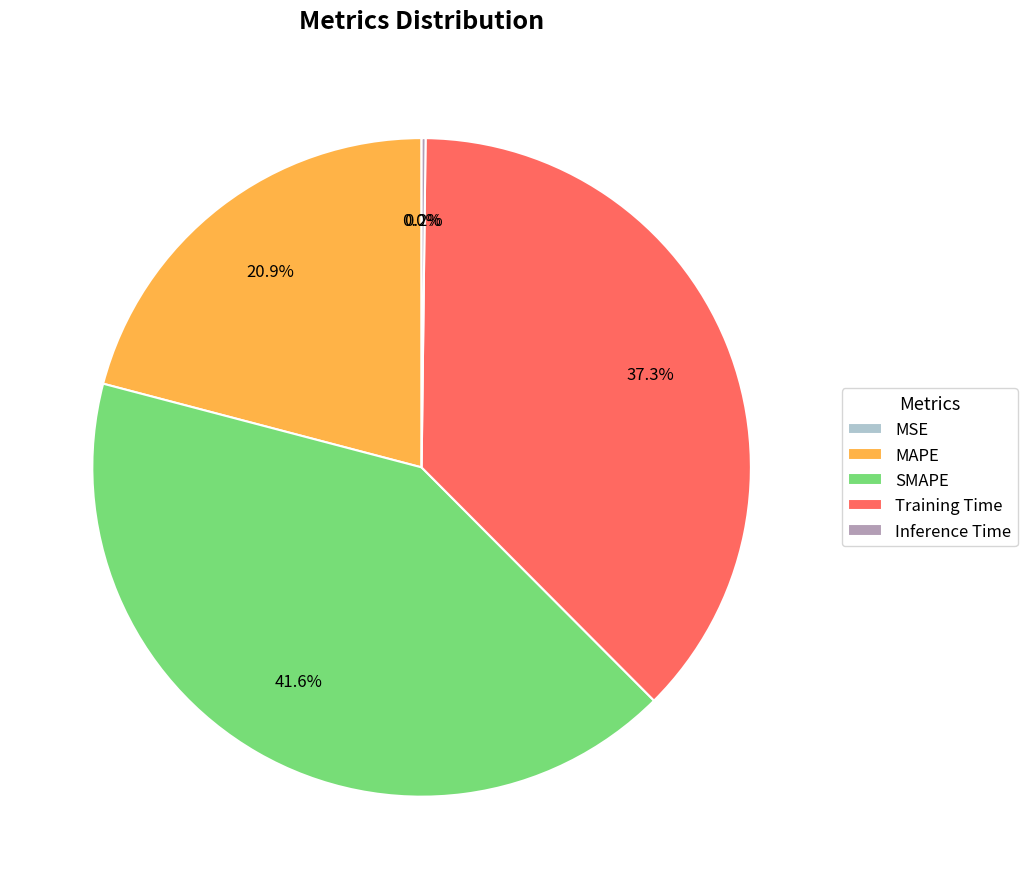

True or false: MAPE accounts for 21% of the total.

True